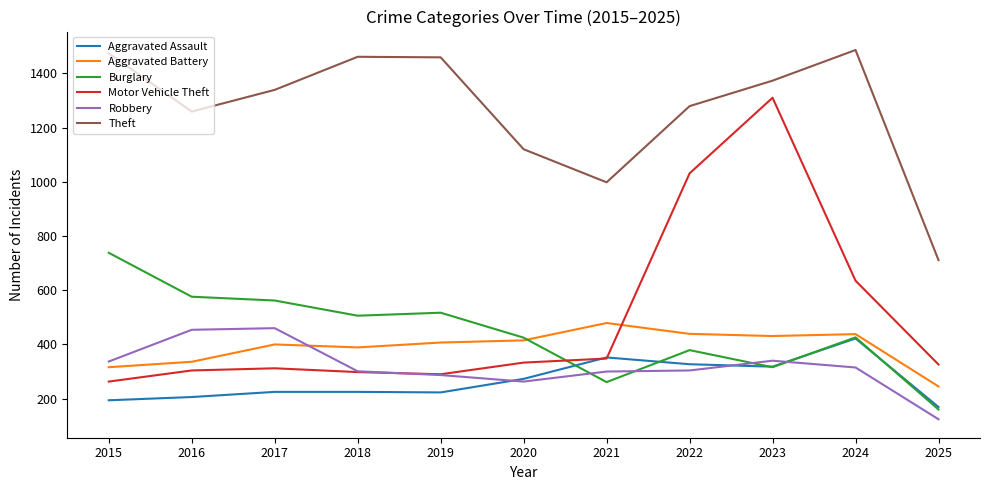

Does the chart have visible grid lines?

No